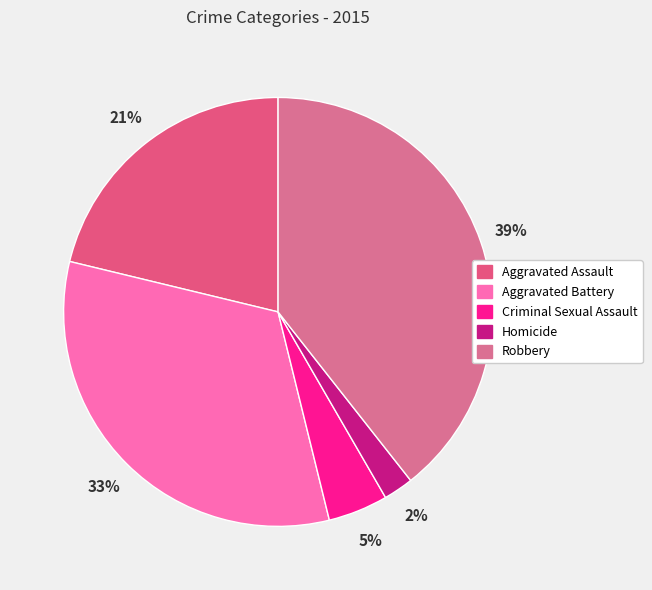

Is the sum of Robbery and Aggravated Assault greater than half?

Yes